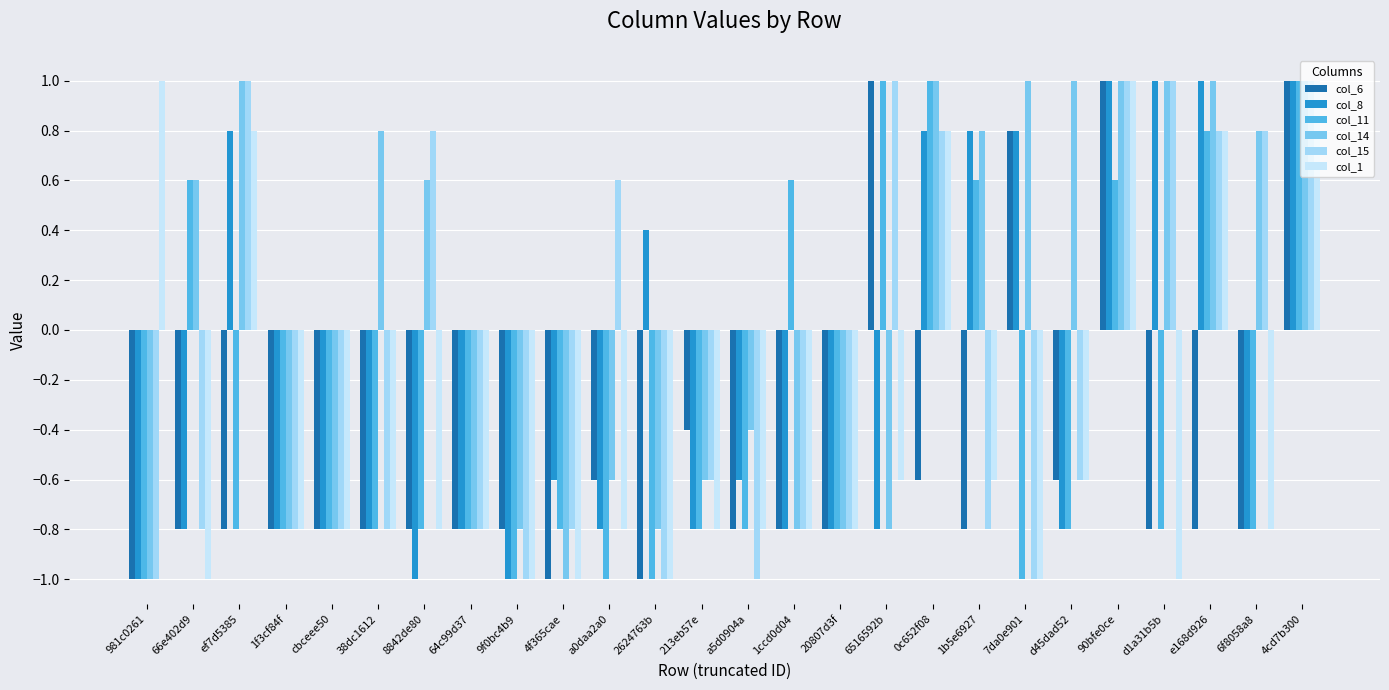

Which series has the largest total across all categories?

col_14